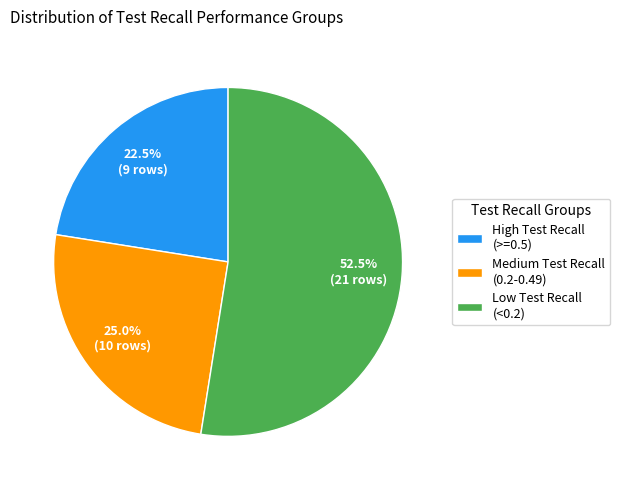

Is the sum of Medium Test Recall (0.2-0.49) and Low Test Recall (<0.2) greater than half?

Yes